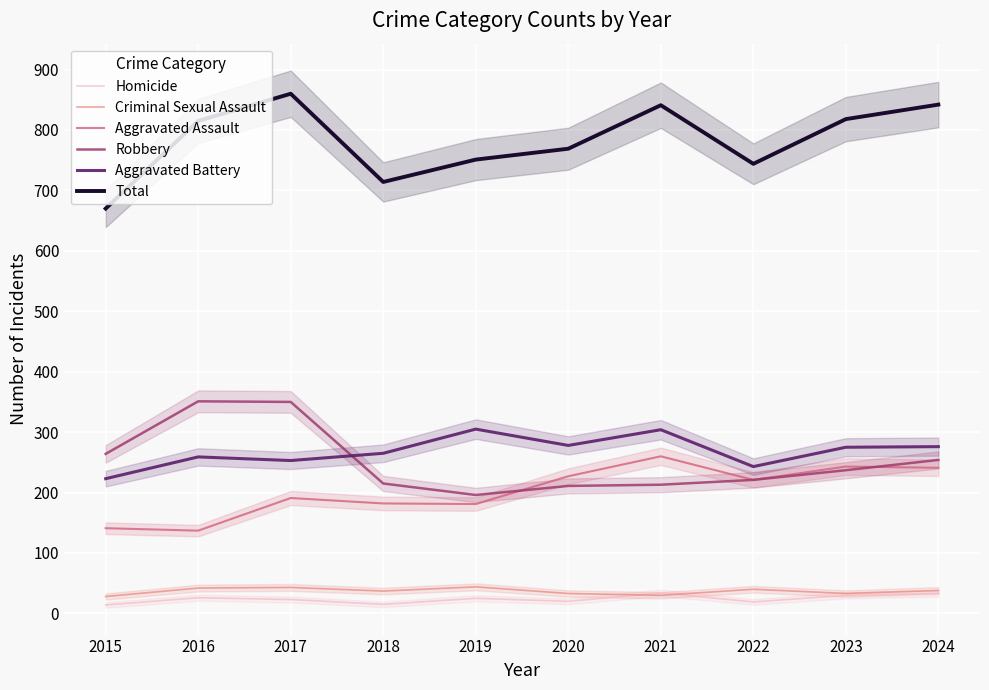

At which category is the sum across all series the highest?

2017